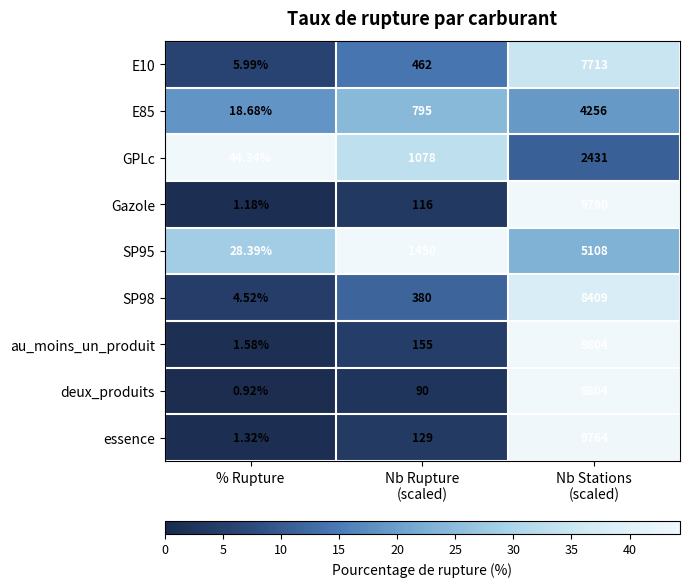

Count the number of data series in this chart.

9